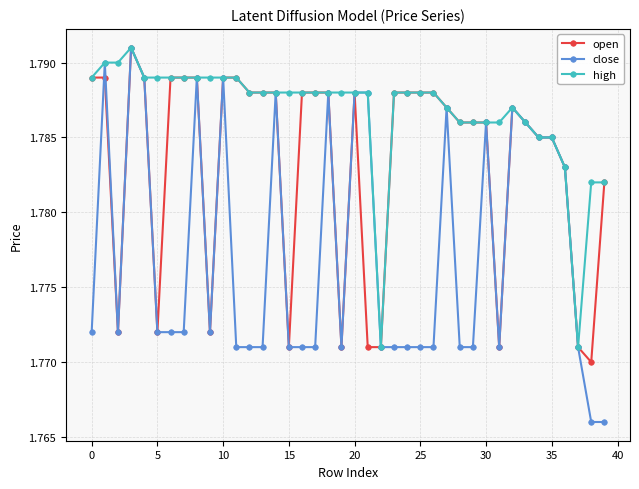

Count the number of categories in the chart.

40